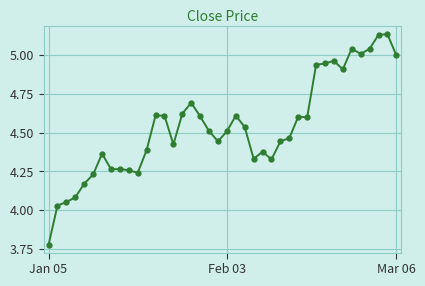

True or false: the data has more than 0 interior local peaks.

True